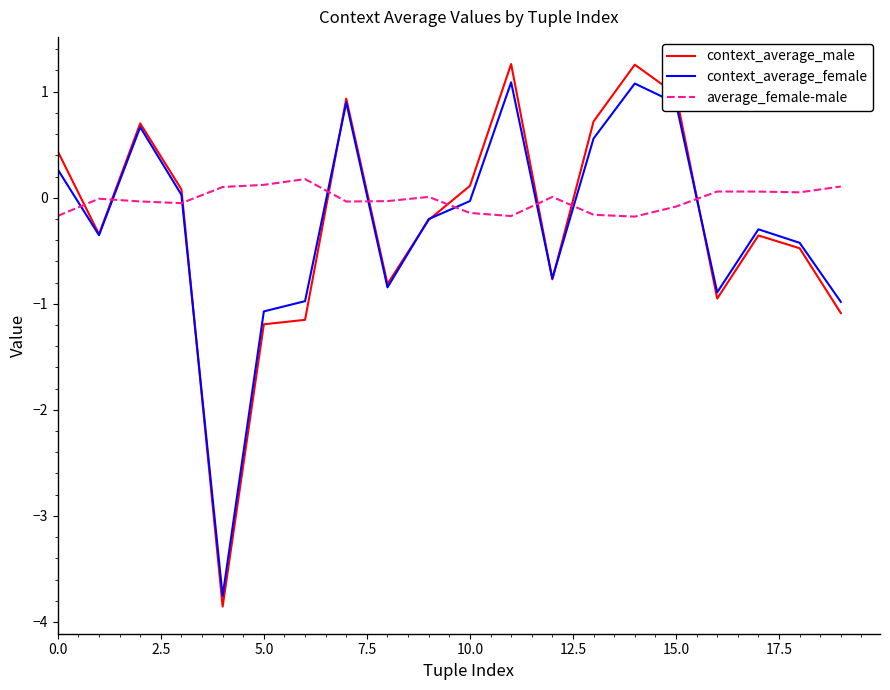

What is the maximum value for context_average_female?

1.1